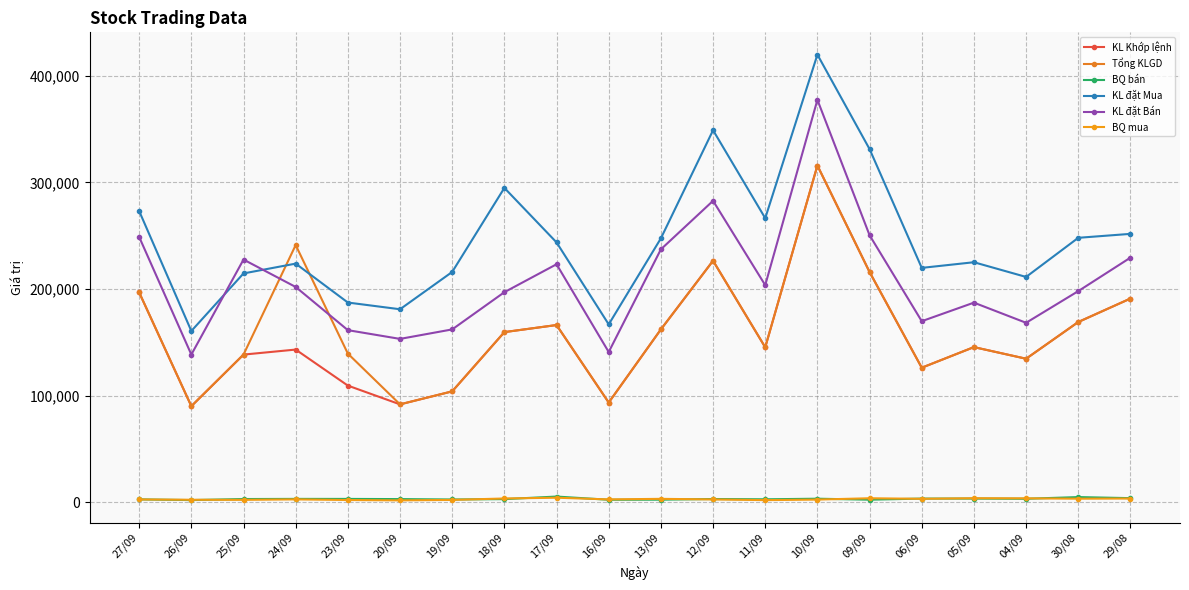

True or false: Tổng KLGD has a value of 315900 at 10/09.

True